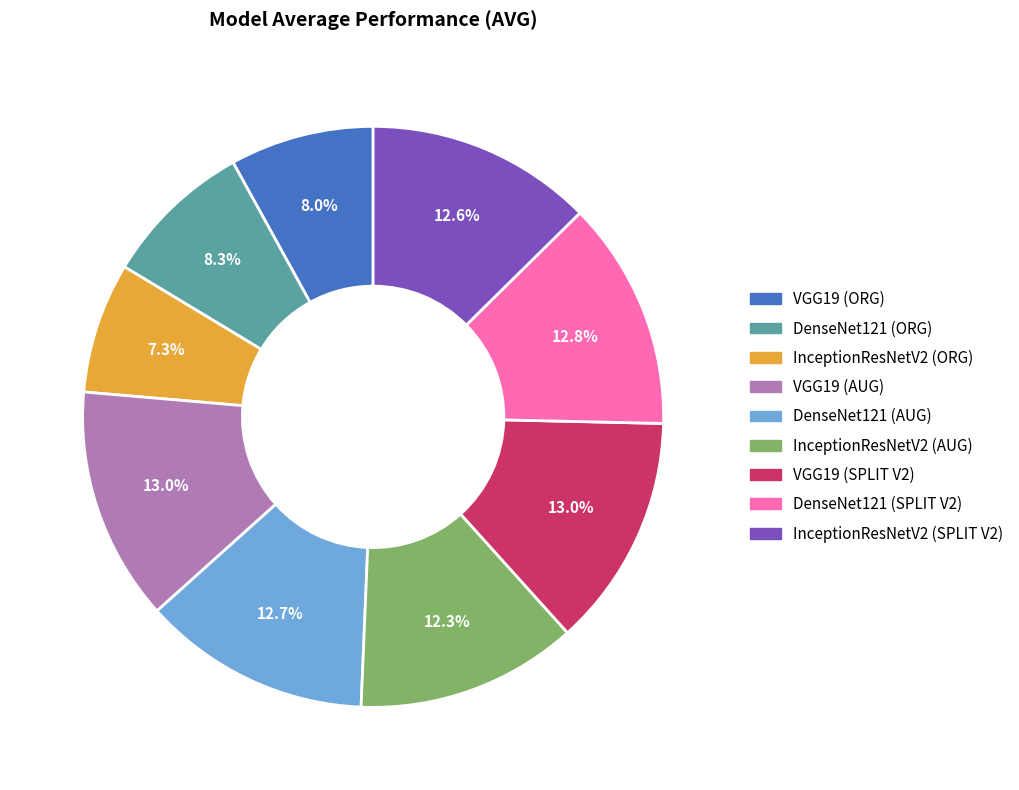

To the nearest percent, what portion does InceptionResNetV2 (SPLIT V2) represent?

13%